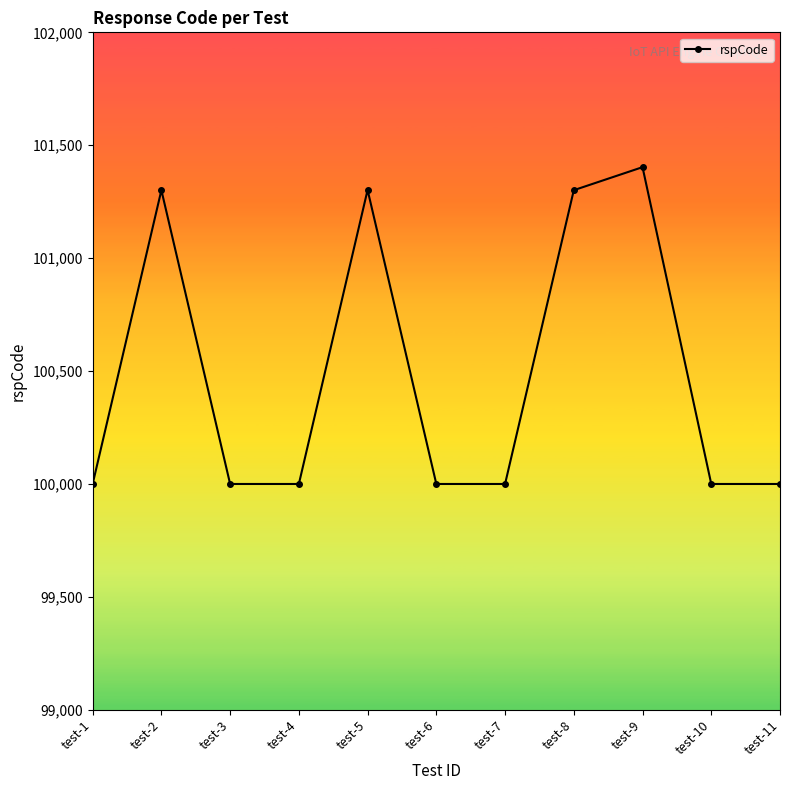

How many lines are shown in the chart?

1